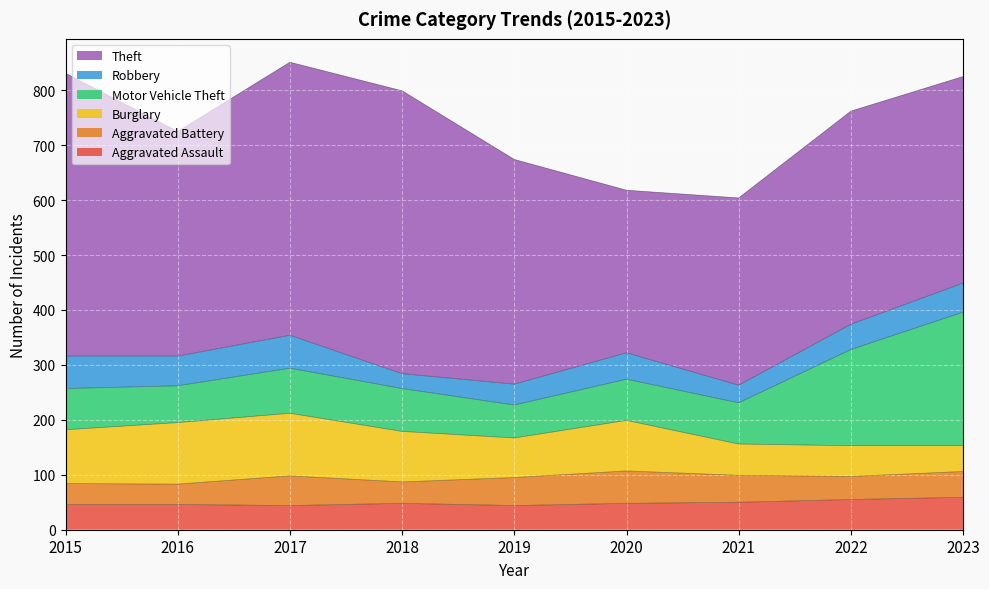

At how many categories does at least one series exceed 170?

9